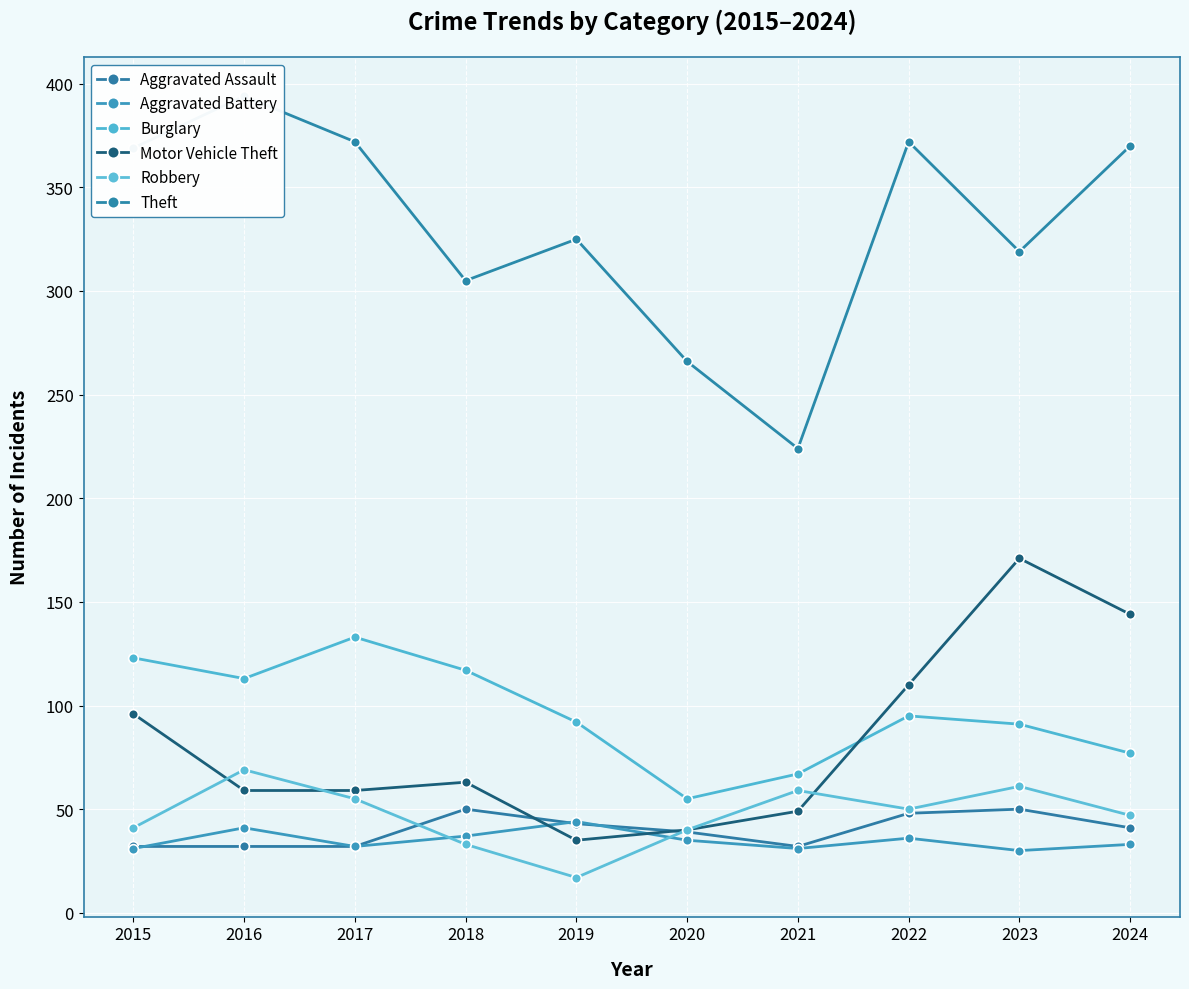

How many lines are shown in the chart?

6